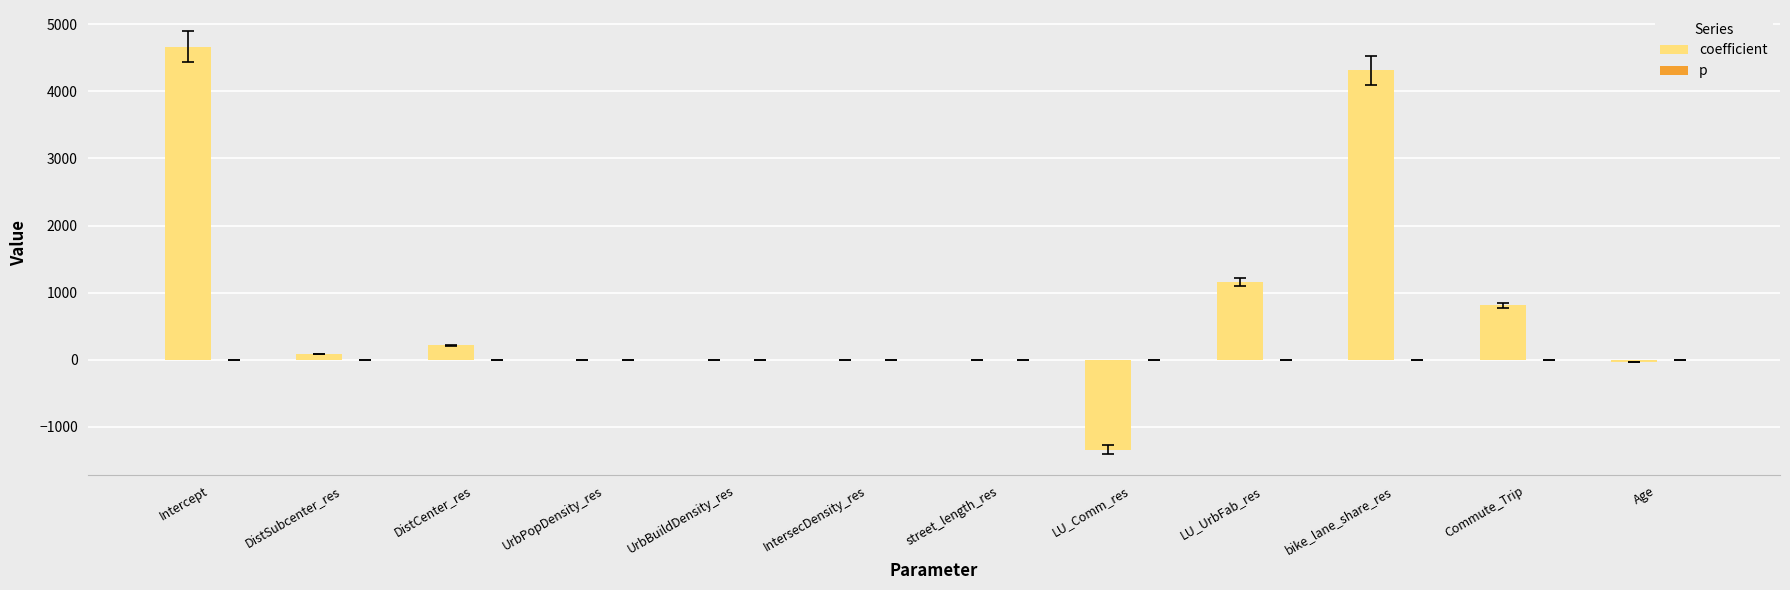

Which series has the largest total across all categories?

coefficient